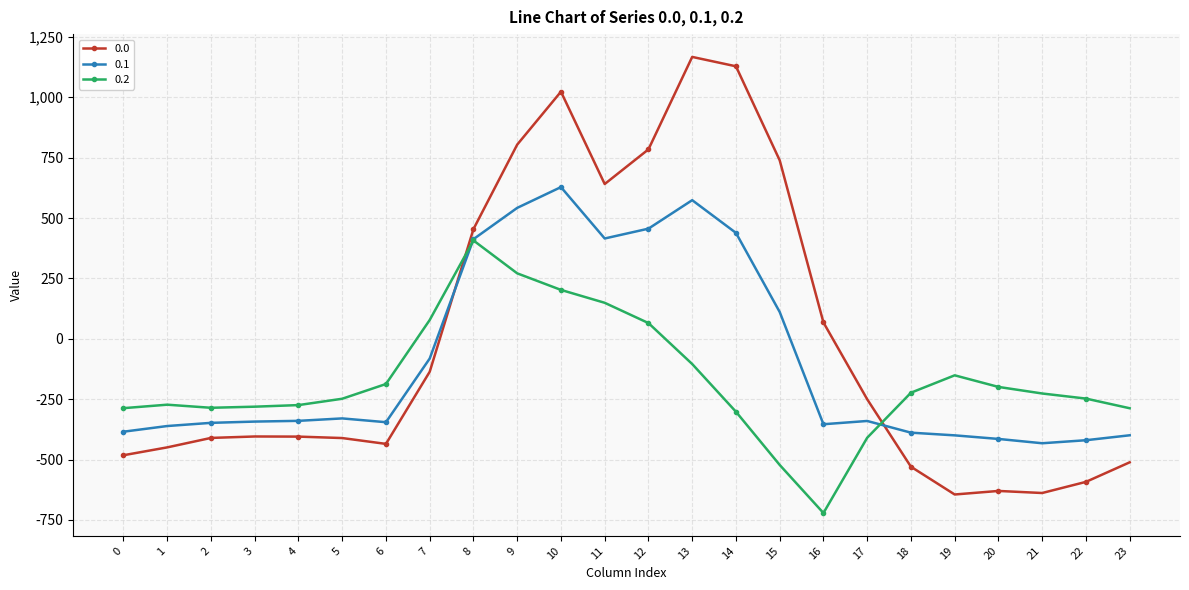

What value does the 0.0 series have at 11?

640.9